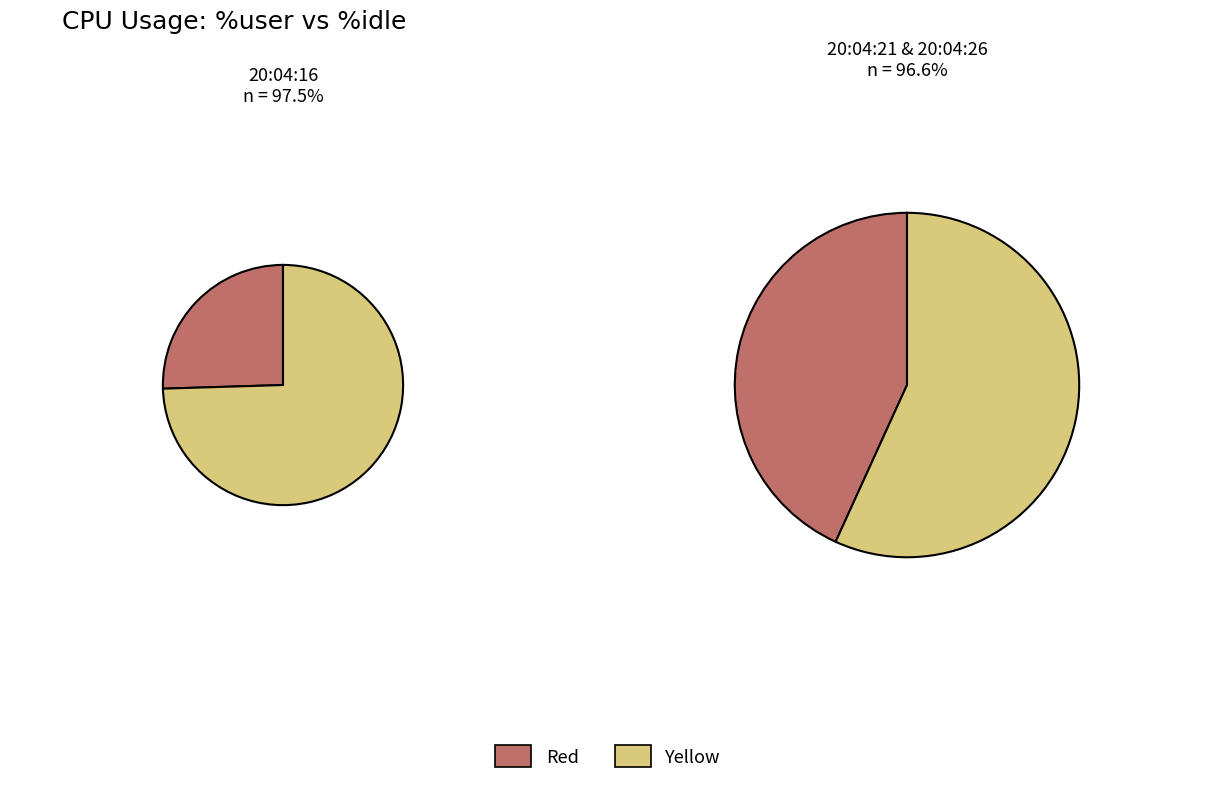

What is the spread (max minus min) of values at 20:04:16?

47.8